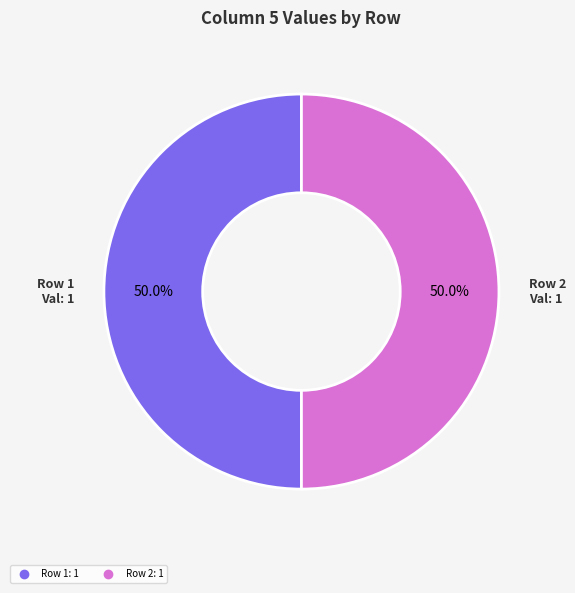

Count the number of slices in the pie.

2